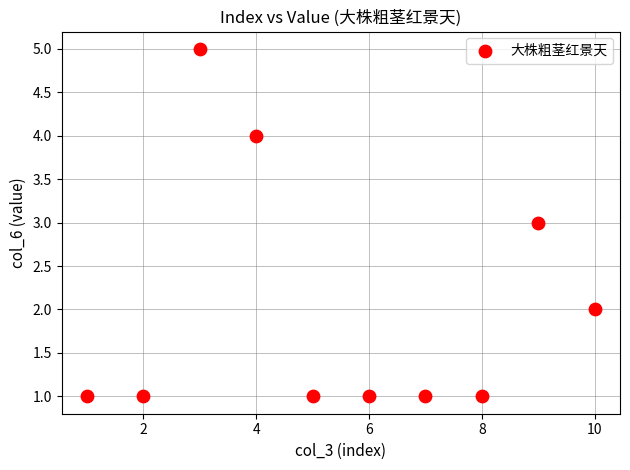

What is the range of Y values (max minus min)?

4